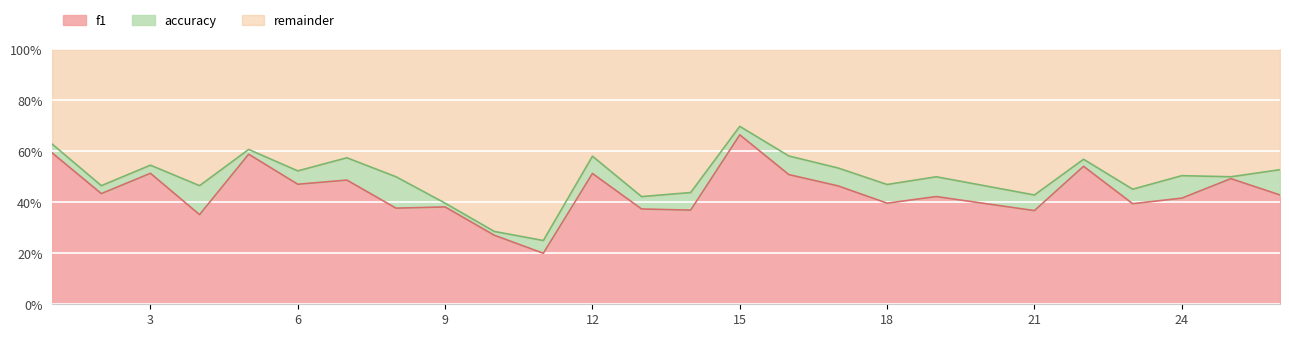

Is it true that accuracy equals 0.2 at 18?

False